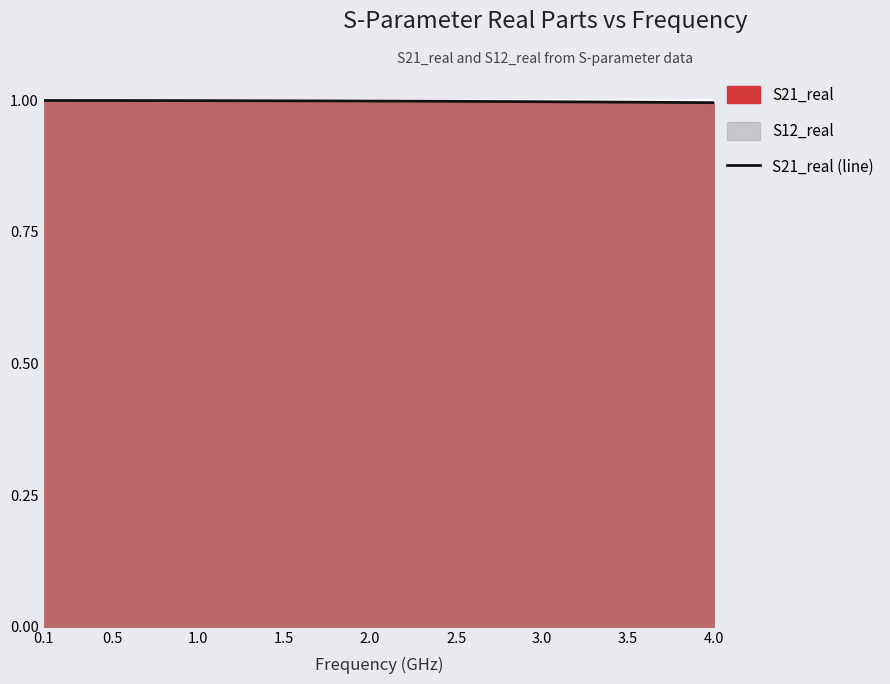

What is the minimum value shown in the chart?

1.0